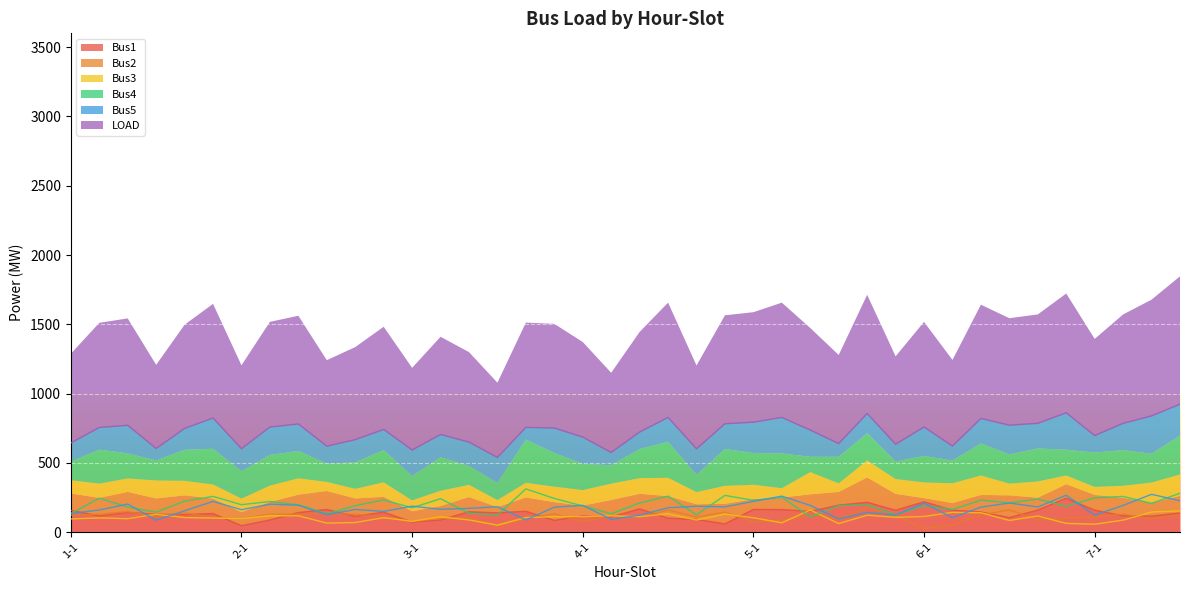

Where is the first local maximum for Bus5?

1-3